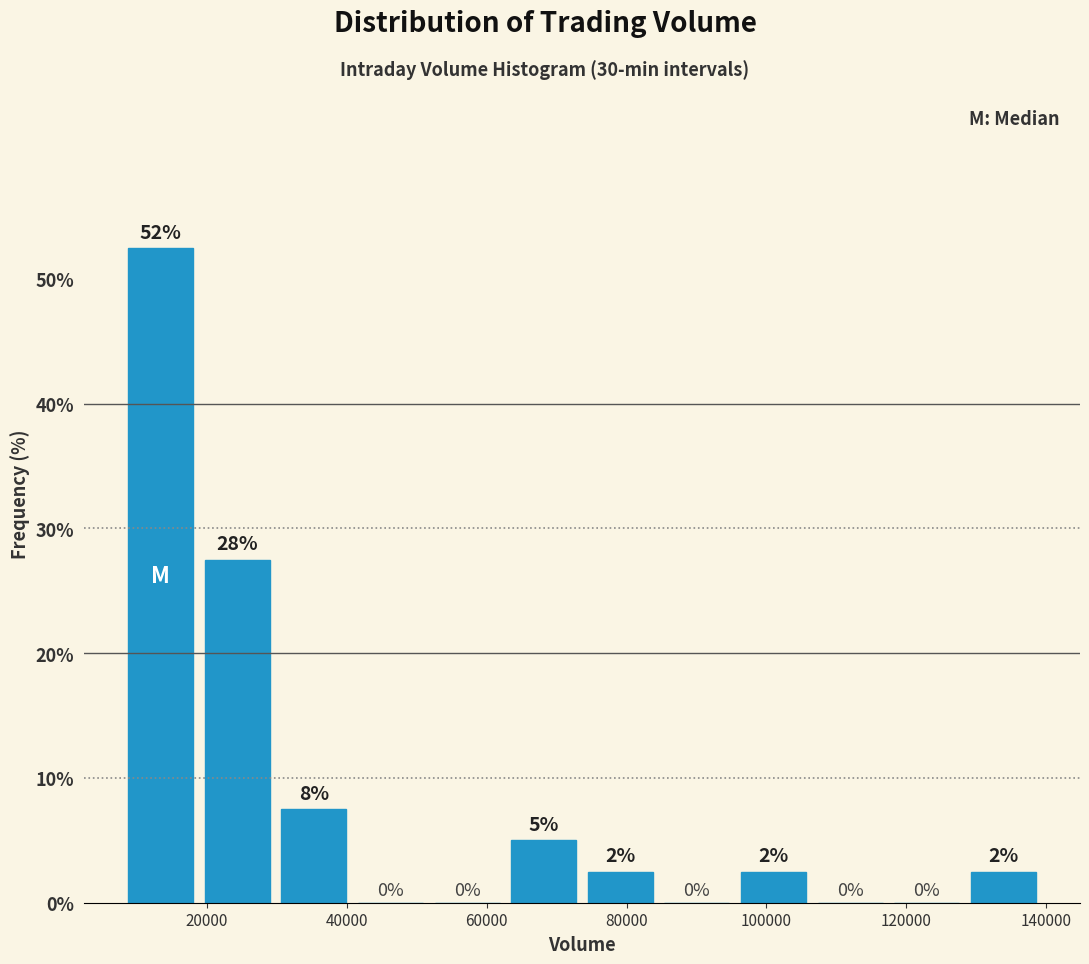

Over which range of the x-axis is the bar tallest?

8000 to 18000